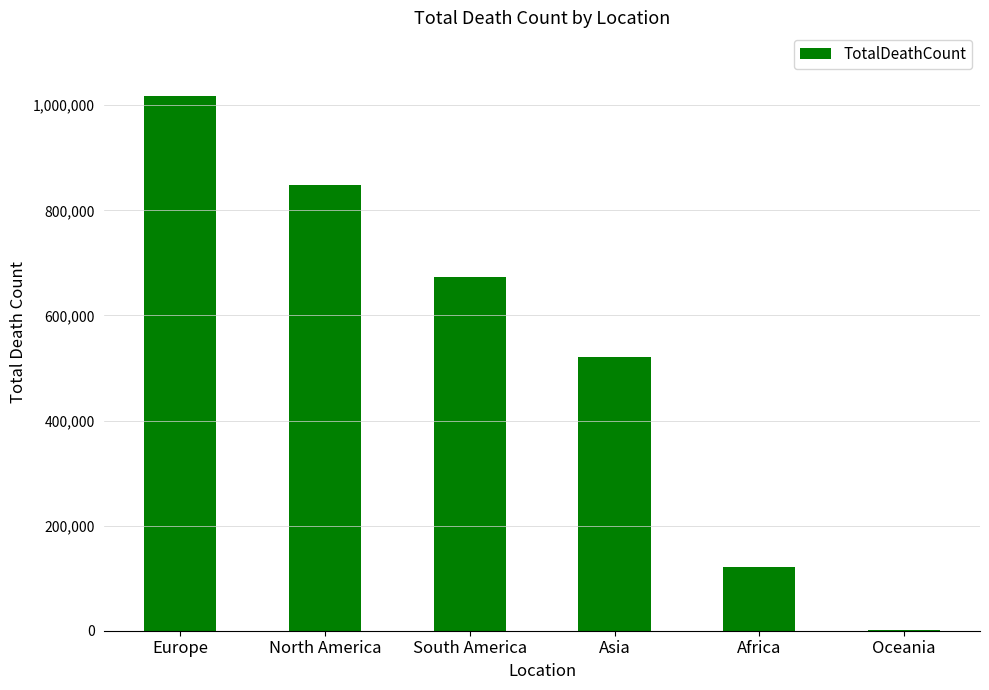

Where is the data nearest to the value 508898?

Asia